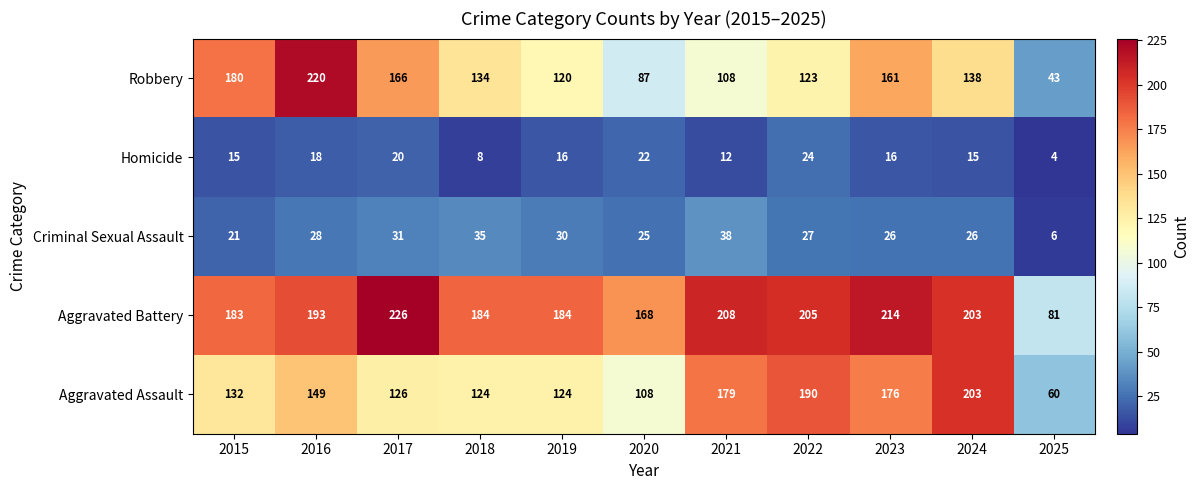

How many data points does each series have?

11